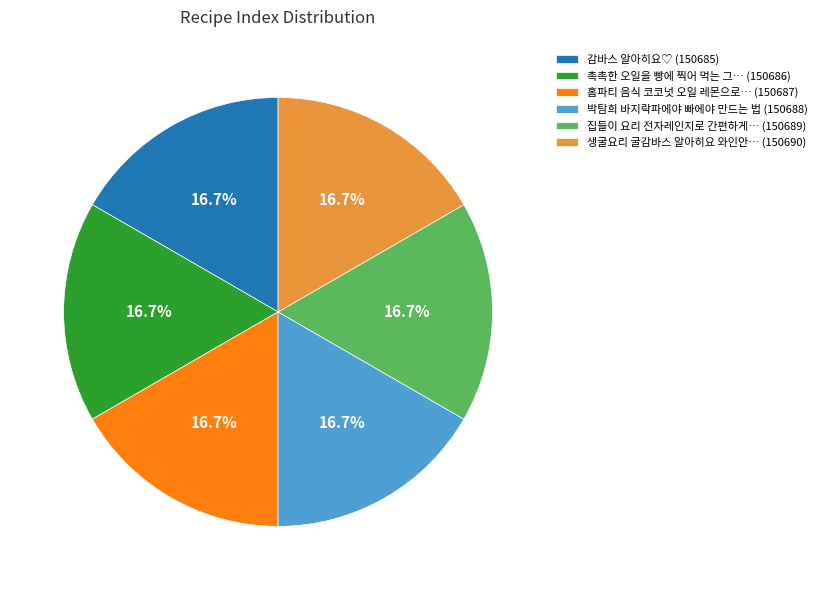

What percentage do 집들이 요리 전자레인지로 간편하게… (150689) and 촉촉한 오일을 빵에 찍어 먹는 그… (150686) together represent?

33.3%